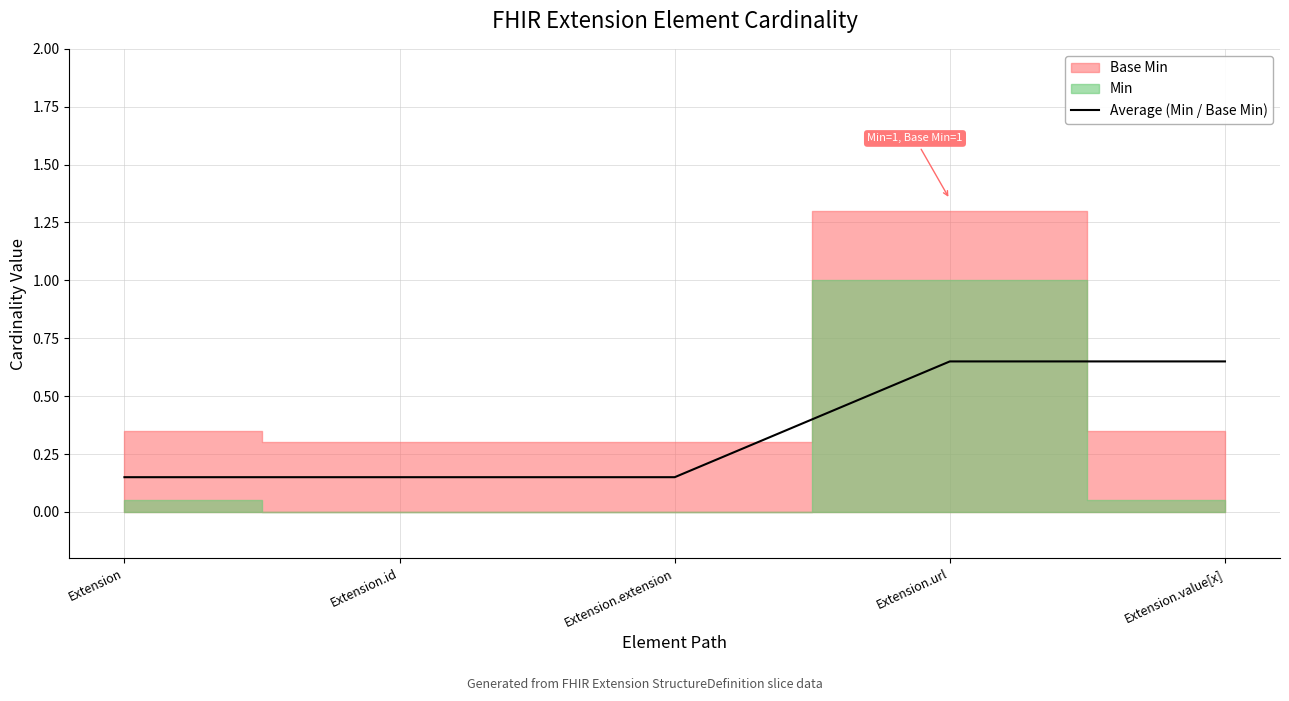

Where is the data nearest to the value 0?

Extension